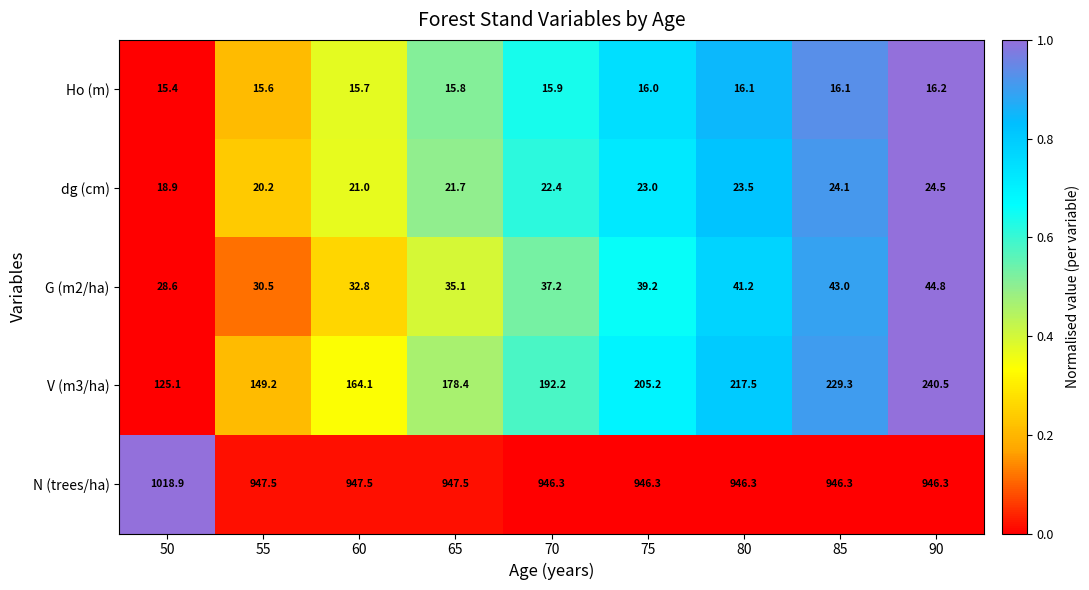

What is the average value of the dg (cm) series?

22.1